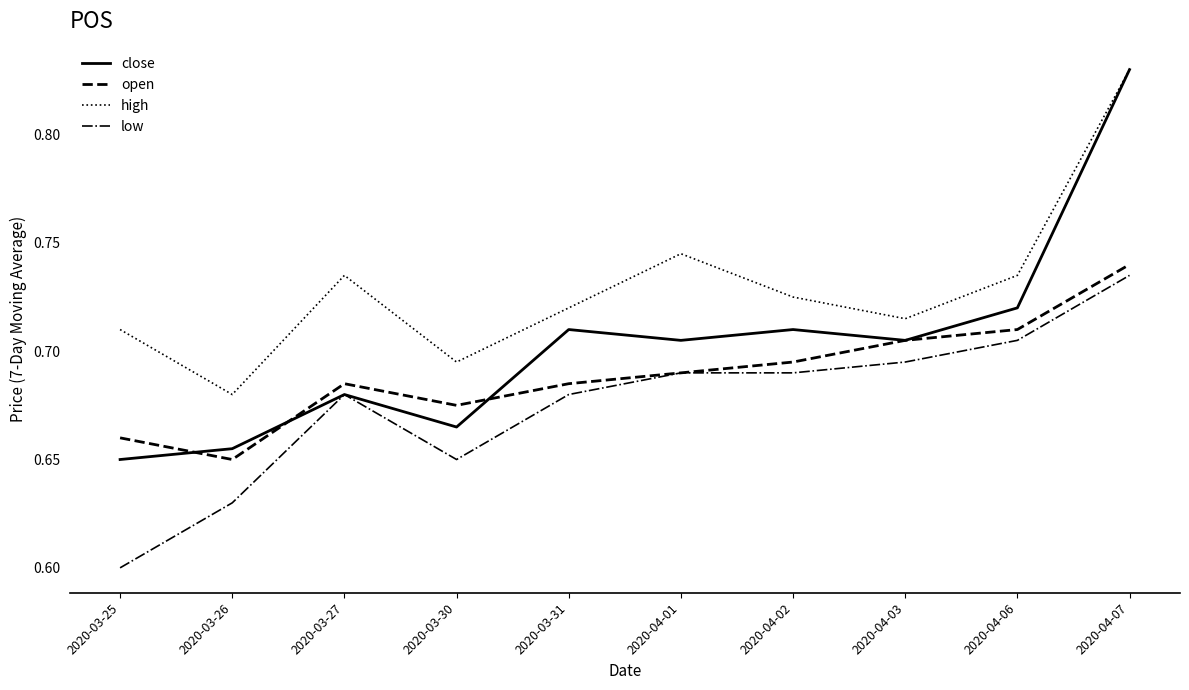

What position from the left is 2020-04-06?

9